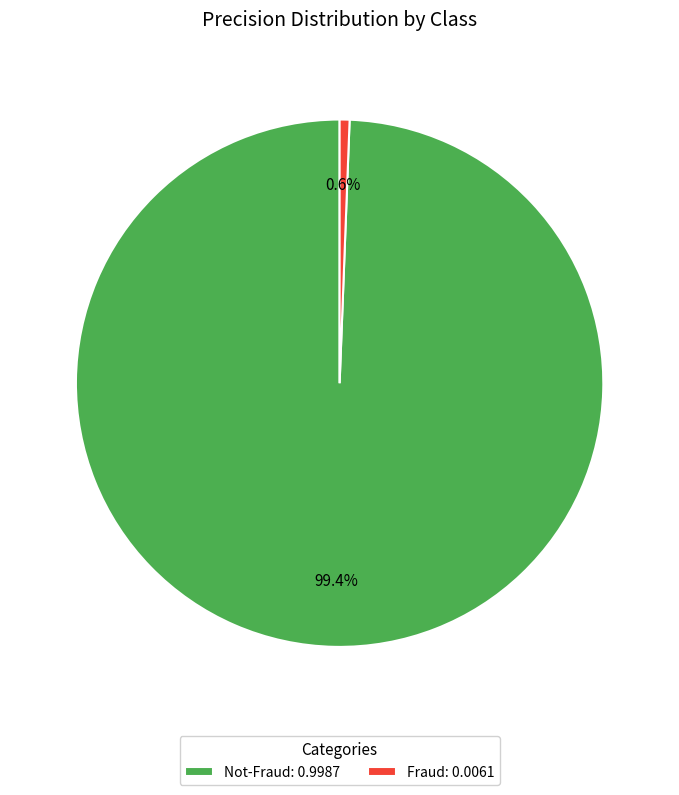

To the nearest percent, what percentage of the pie is Fraud?

1%